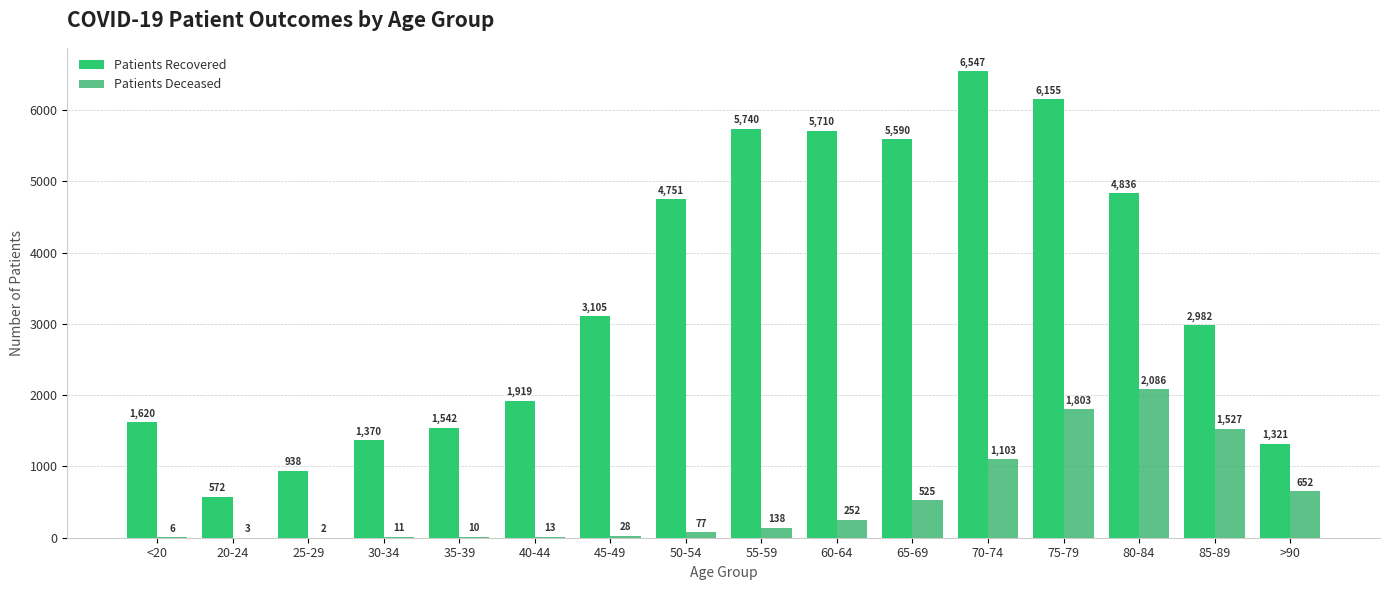

Are the bars grouped side by side (vs. stacked)?

Yes